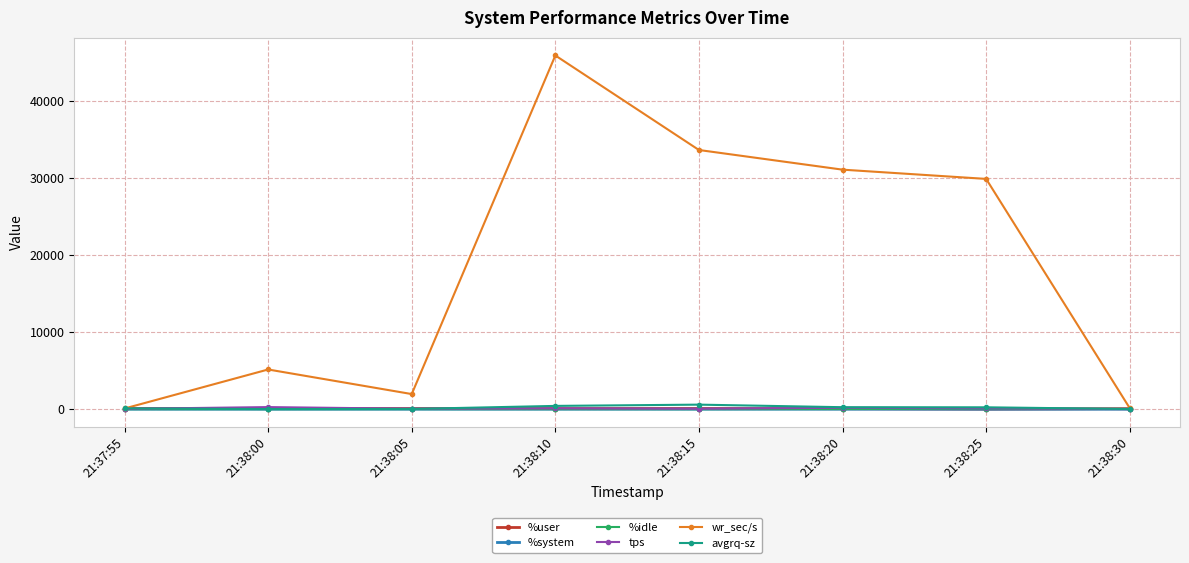

How many data points in avgrq-sz are less than 248?

4